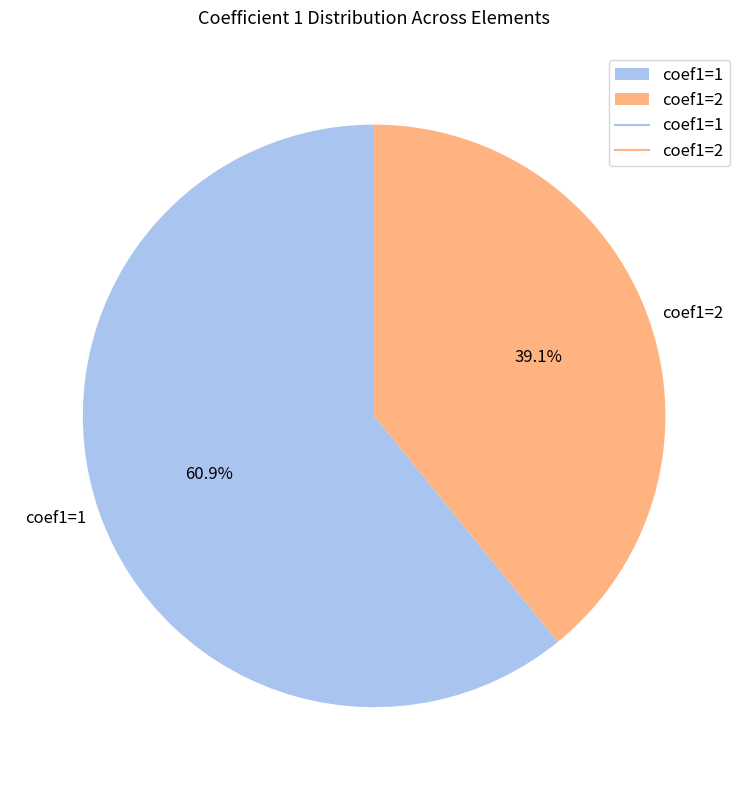

Is there a majority slice in this chart?

Yes